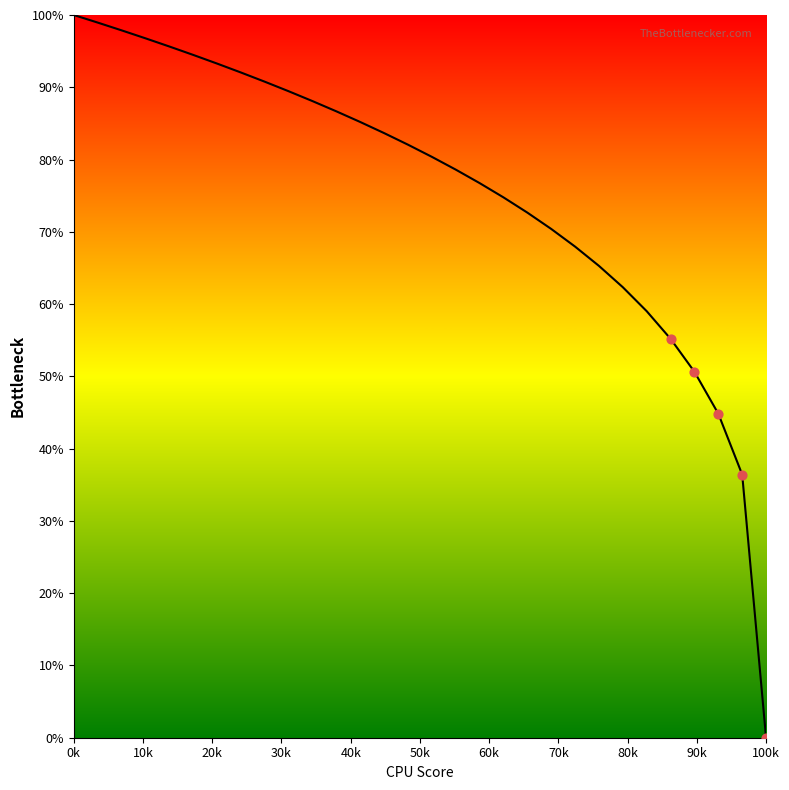

What is the maximum value shown in the chart?

100.0